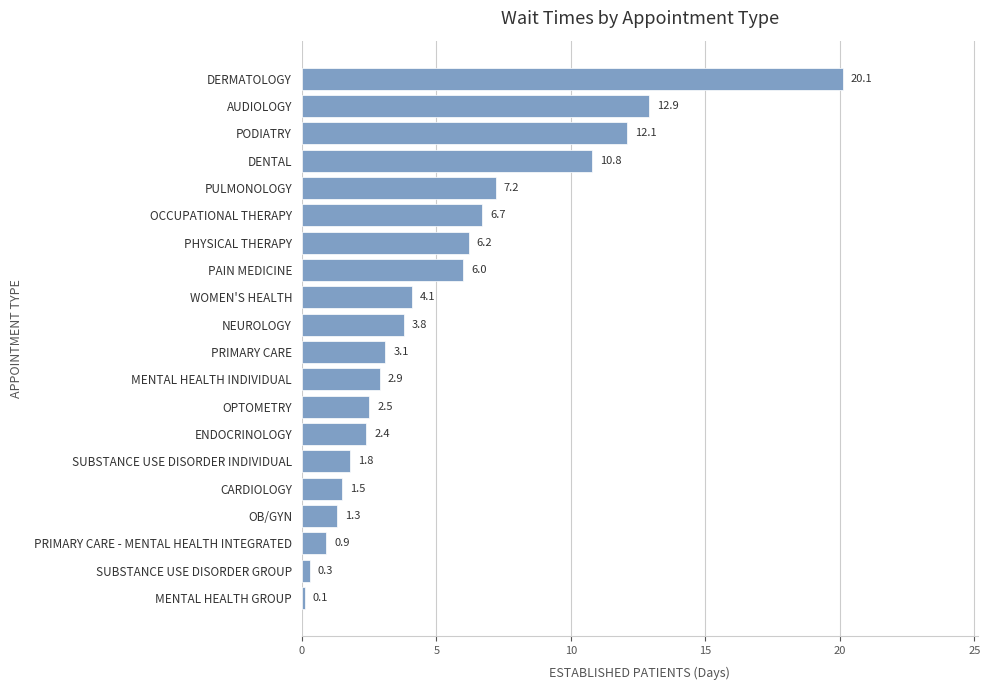

The value at ENDOCRINOLOGY is 1.0. True or false?

False